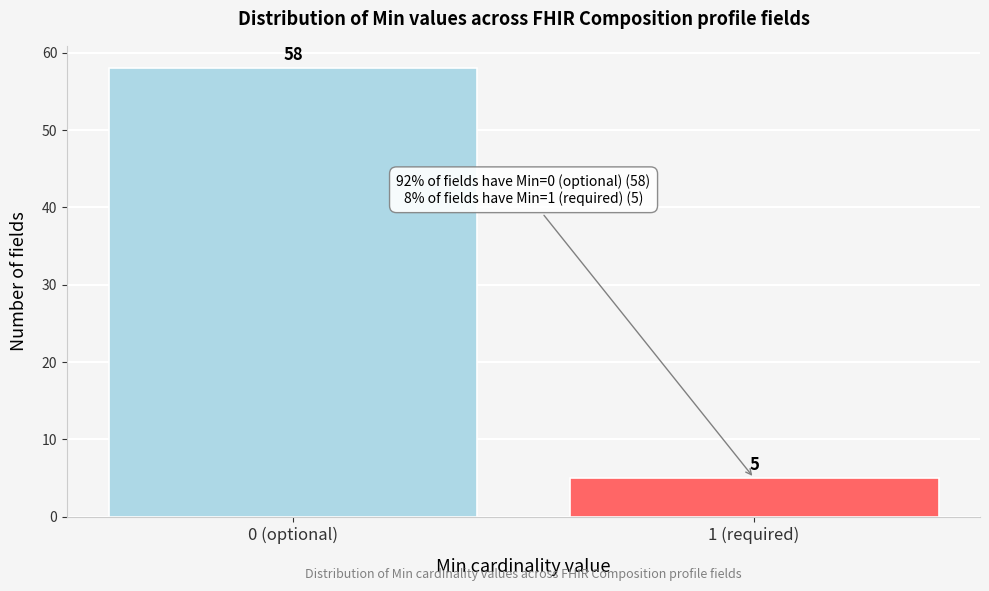

Reading left to right, list all the values displayed in this chart.

0 (optional)=58	1 (required)=5